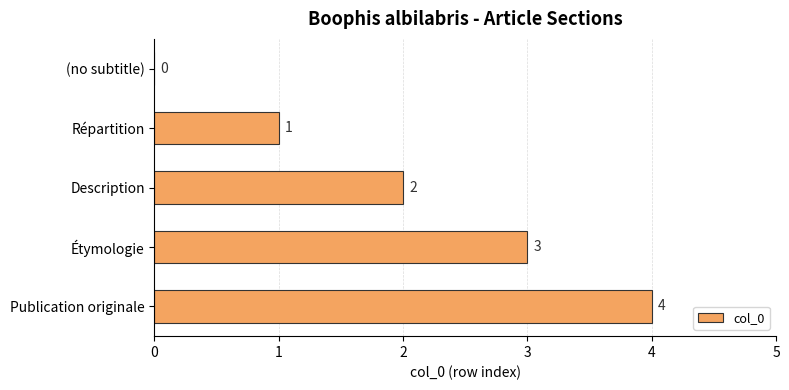

The chart shows a value of 4 at Publication originale. True or false?

True